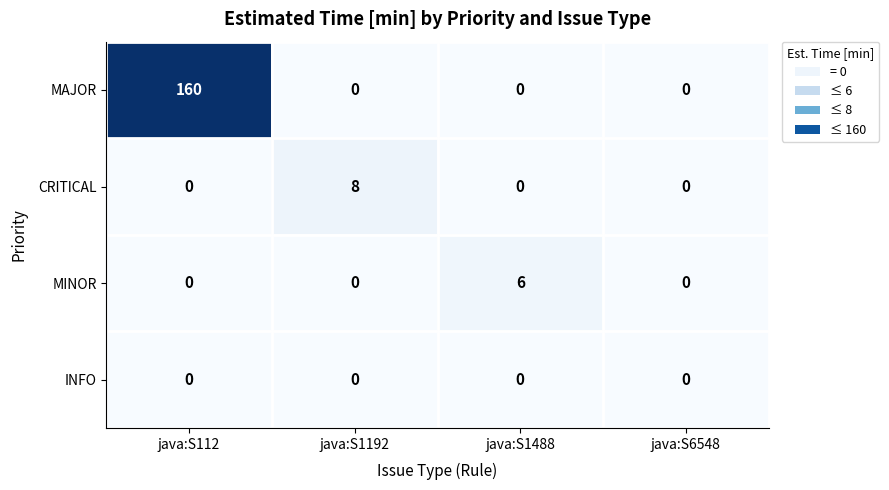

Reading left to right, extract all data points from this chart.

MAJOR: 160	0	0	0
CRITICAL: 0	8	0	0
MINOR: 0	0	6	0
INFO: 0	0	0	0